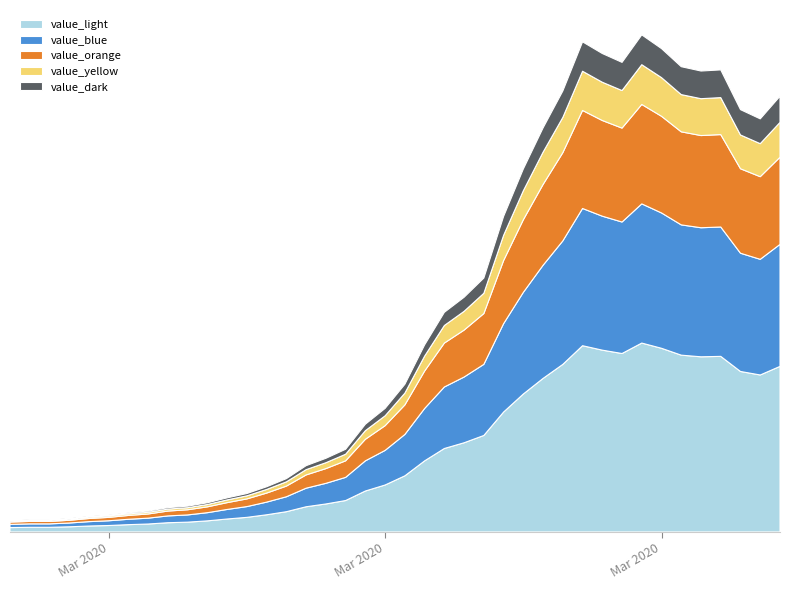

Reading right to left, what are all the values shown in this chart?

2313	2193	2242	2453	2447	2470	2566	2639	2493	2540	2602	2341	2145	1927	1675	1348	1246	1166	993	784	656	572	439	391	352	283	240	204	181	155	137	129	111	102	90	83	72	65	65	61